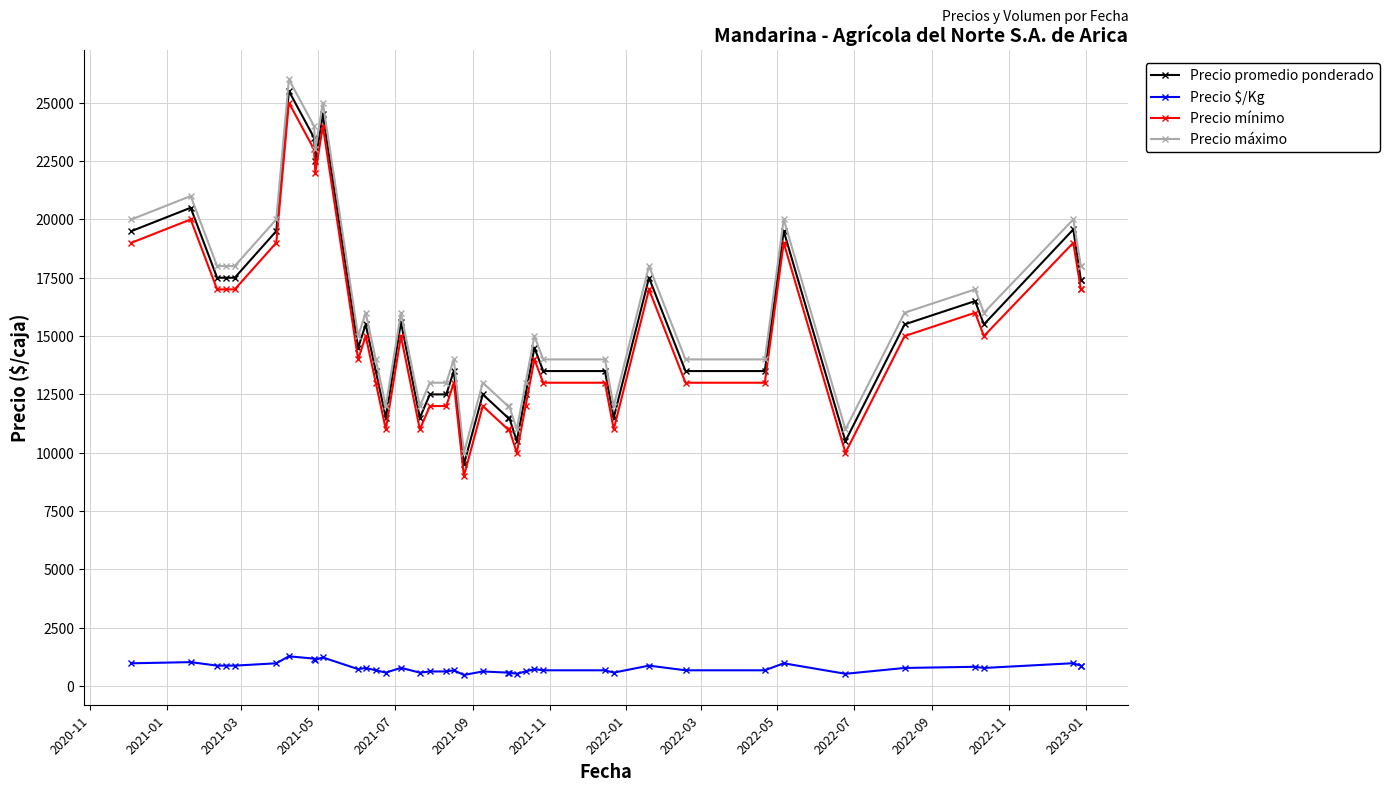

At which category does Precio $/Kg reach its first local peak?

2021-01